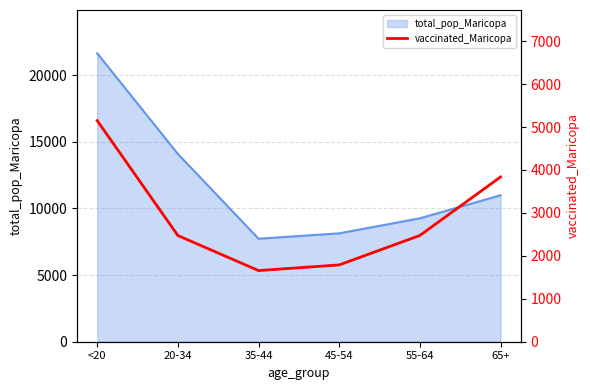

What is the minimum value shown in the chart?

1657